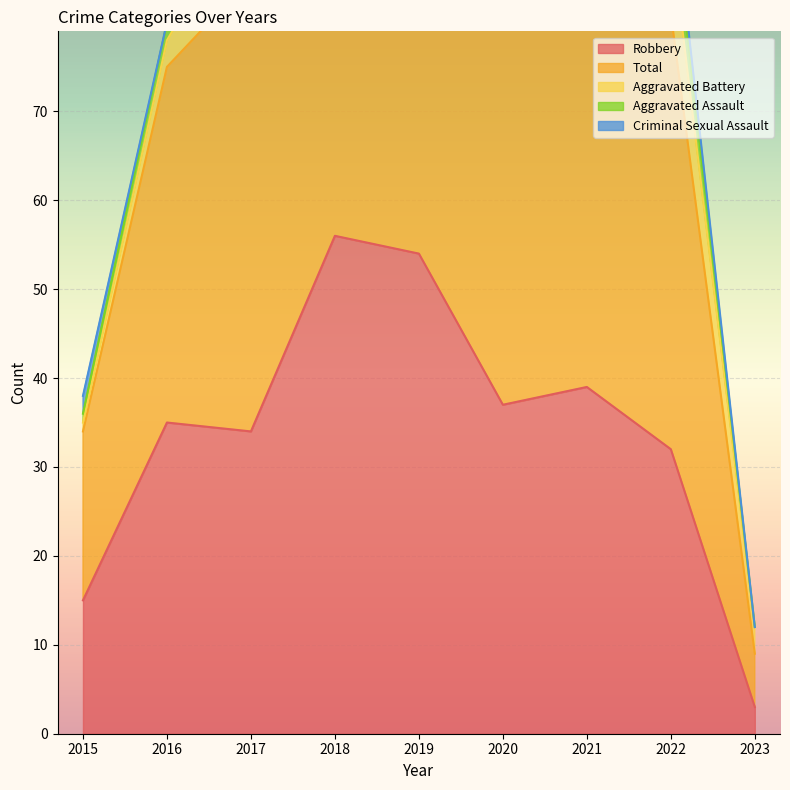

What is the difference between the maximum and second lowest values in the Aggravated Assault series?

7